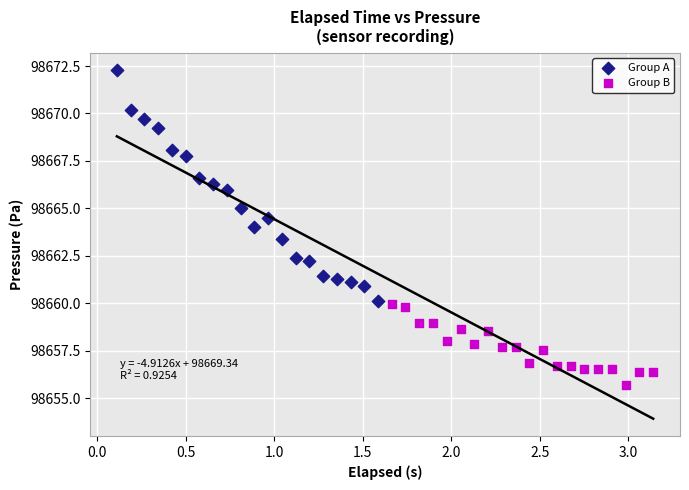

Which series reaches the minimum Y coordinate?

Group B